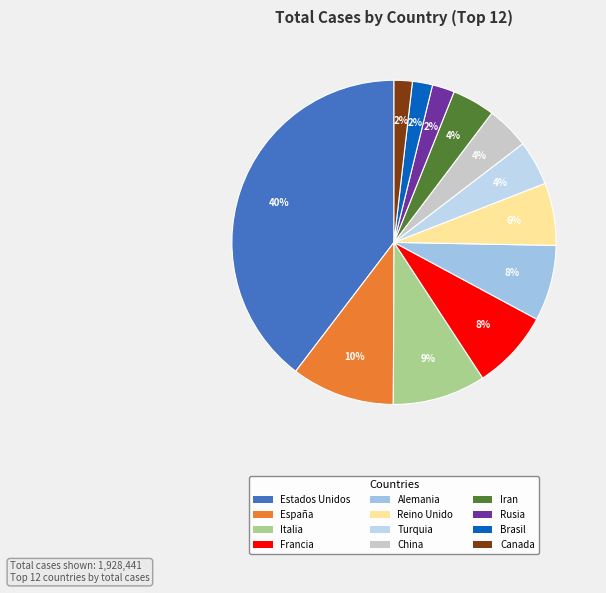

Approximately how many times larger is the value at España compared to Italia?

1.1